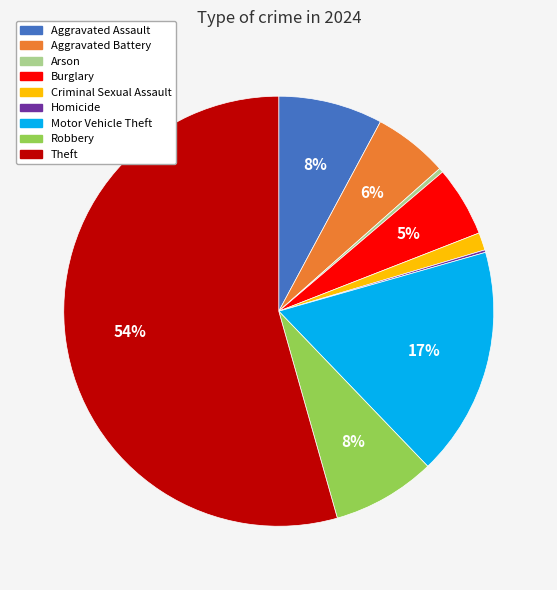

To the nearest percent, what is the difference between the Burglary and Motor Vehicle Theft slice percentages?

12%